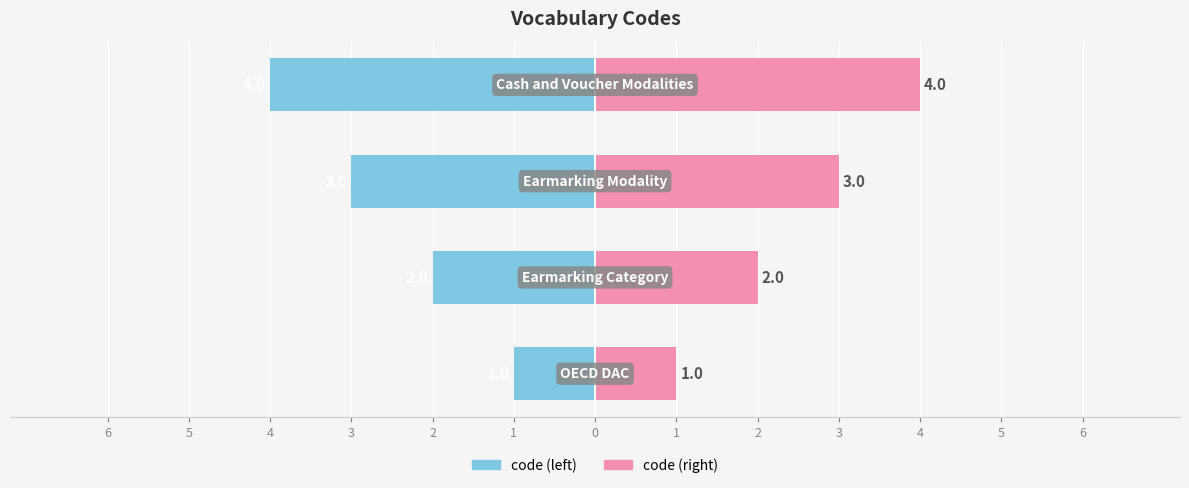

How many series are shown in this chart?

2